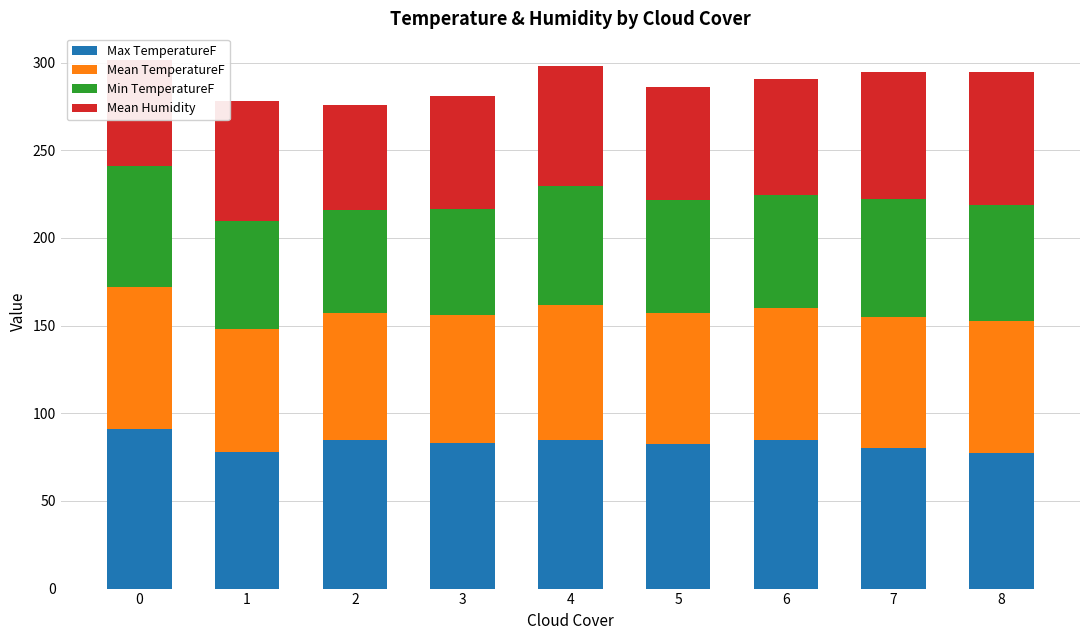

Is it true that Max TemperatureF equals 77.5 at 8?

True